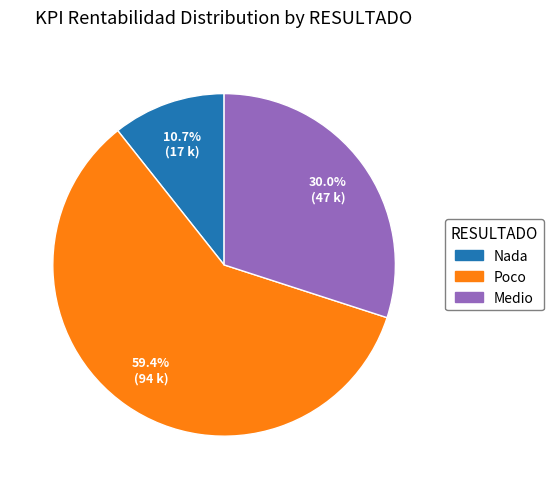

Count the number of slices in the pie.

3